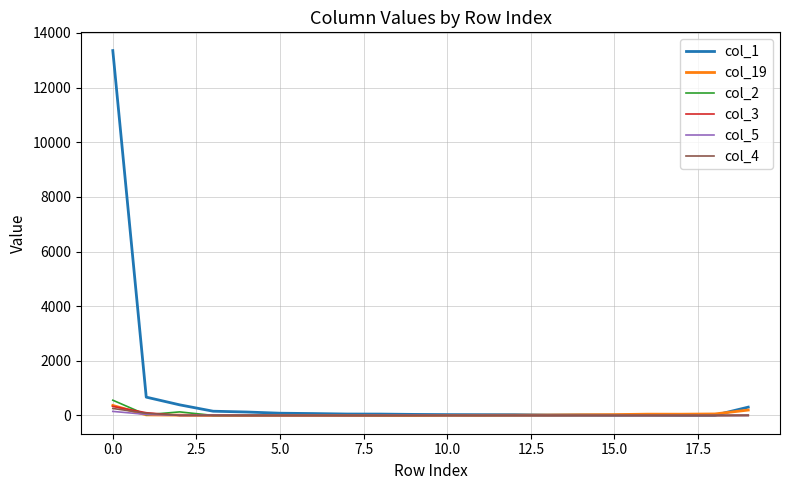

Which series has the largest range (max minus min)?

col_1